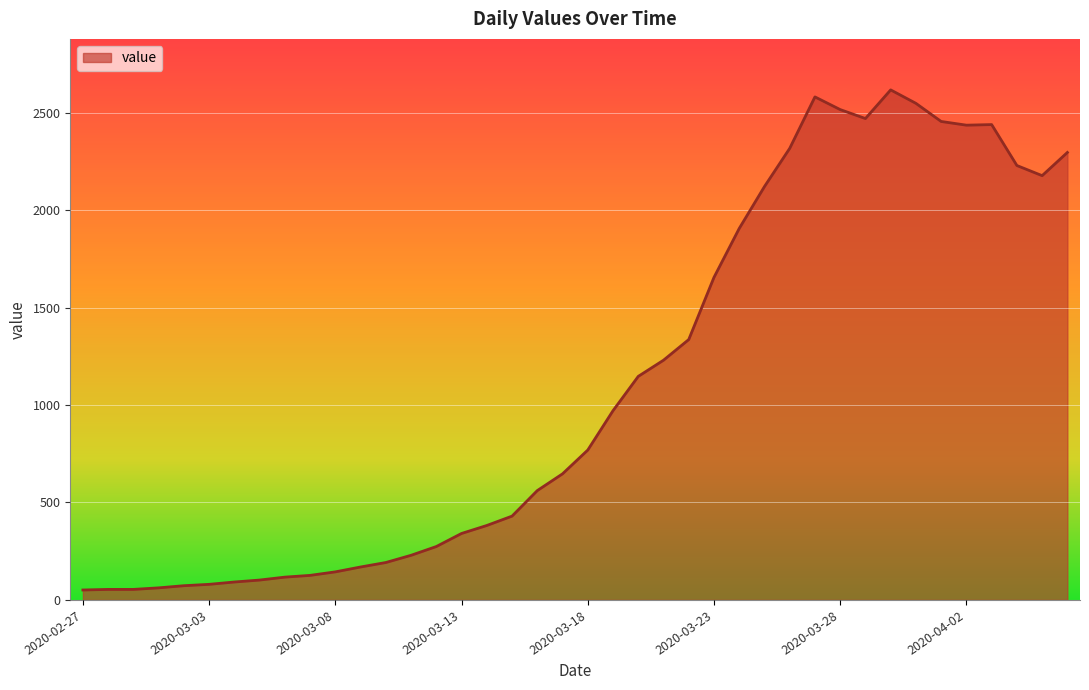

What is the difference between the maximum and minimum values?

2566